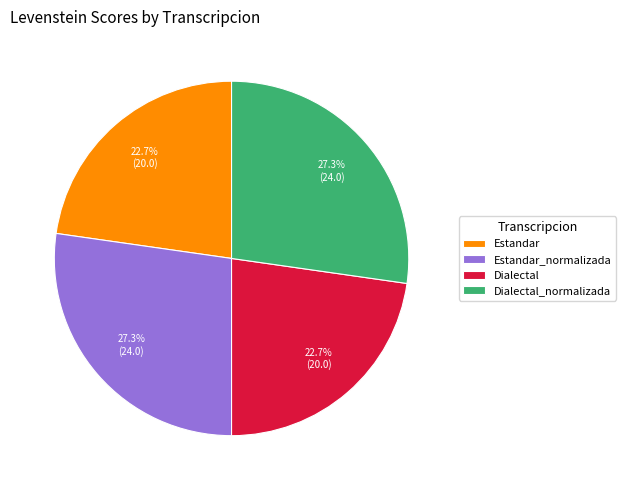

To the nearest percent, what percentage of the pie is Dialectal_normalizada?

27%